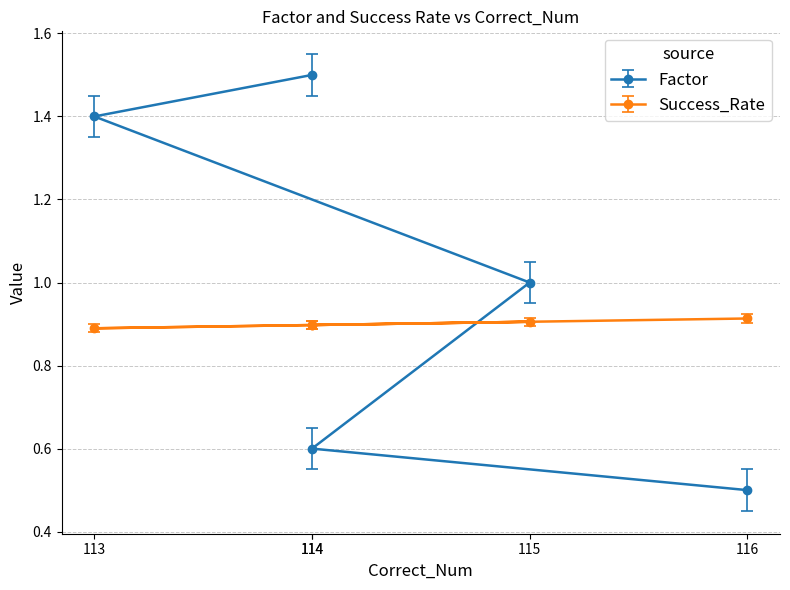

The Success_Rate series shows 0.9 at 116. True or false?

True